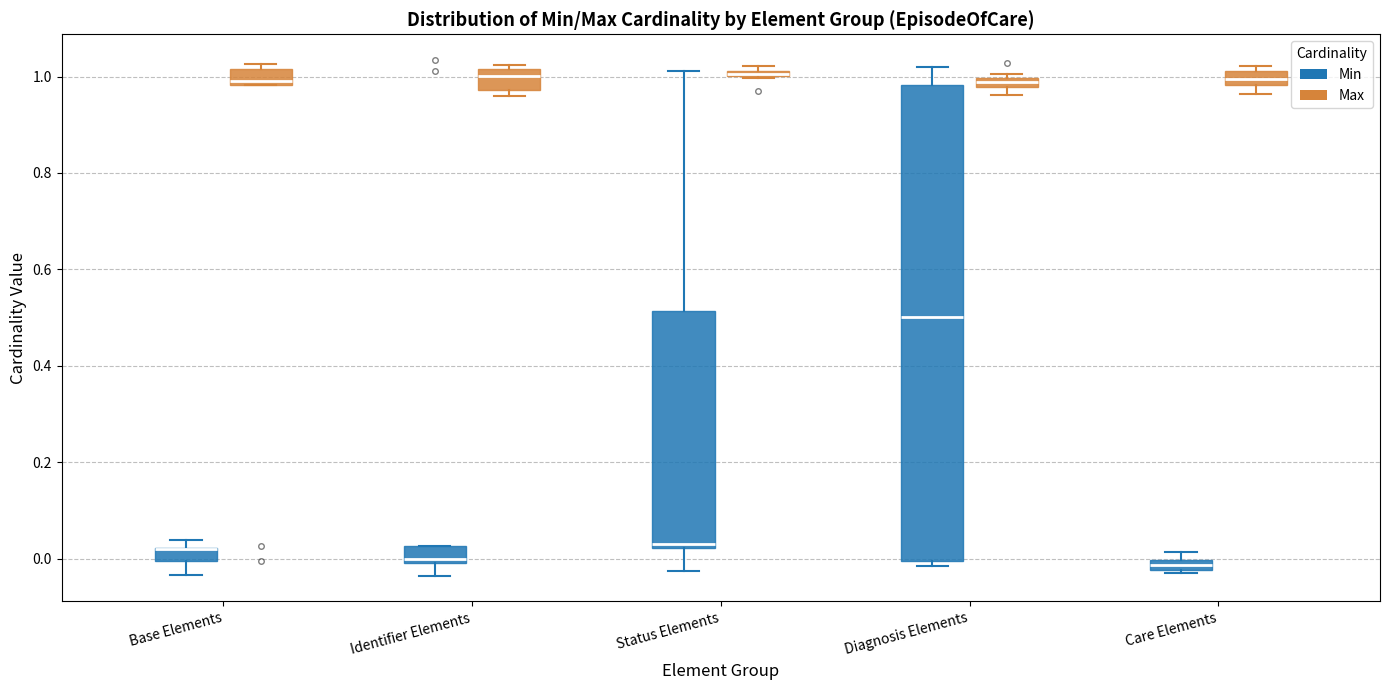

Which box is the tallest, from its lower edge to its upper edge?

Diagnosis Elements (Min)